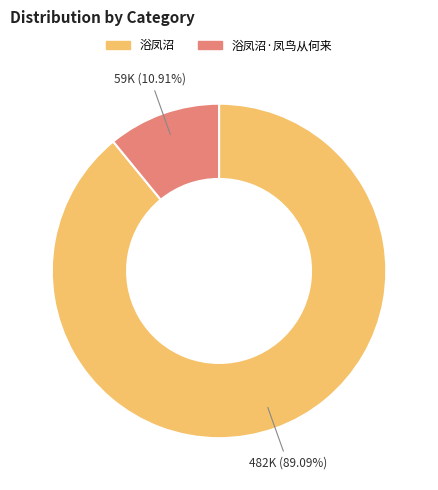

Is there any slice that represents more than half of the pie?

Yes